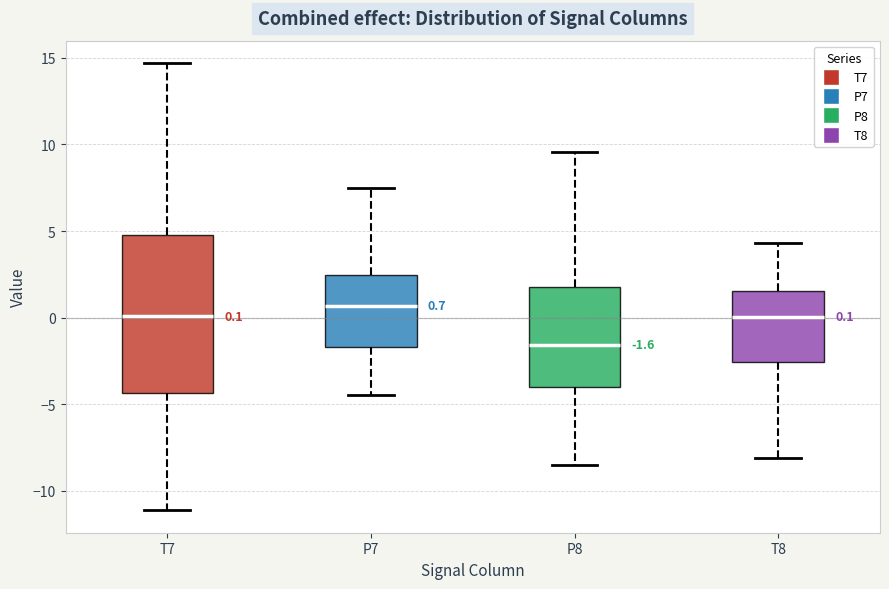

Comparing the boxes themselves (not the whiskers), which one is the tallest?

T7